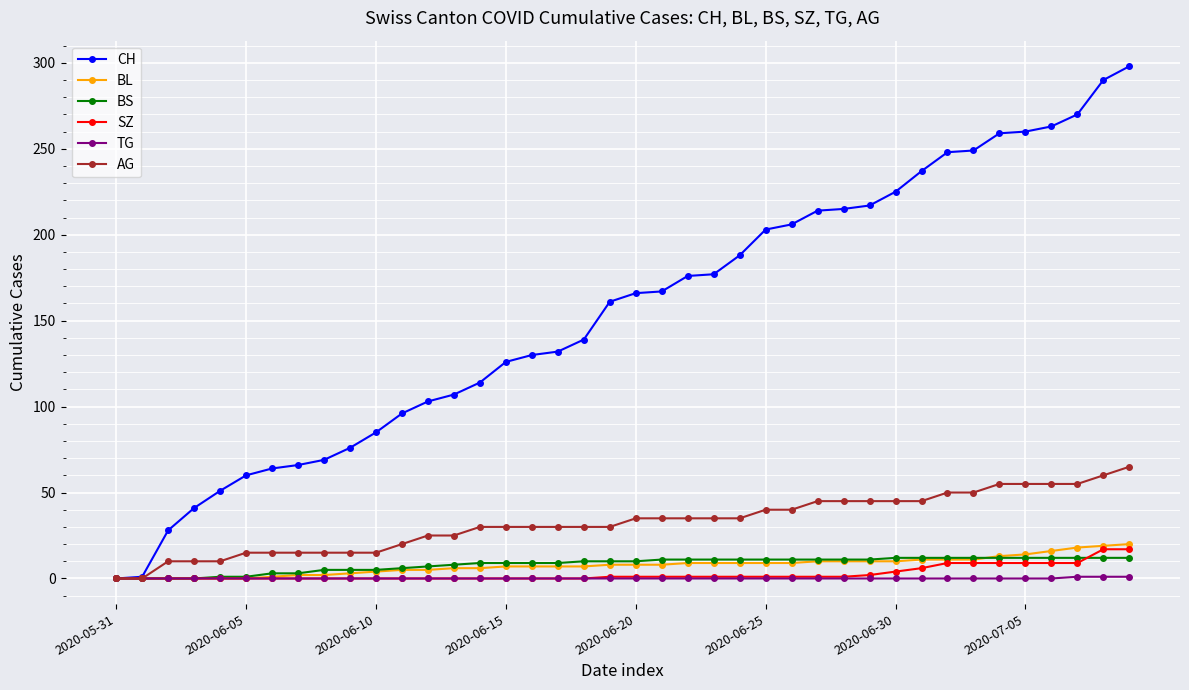

Which series has the largest range (max minus min)?

CH